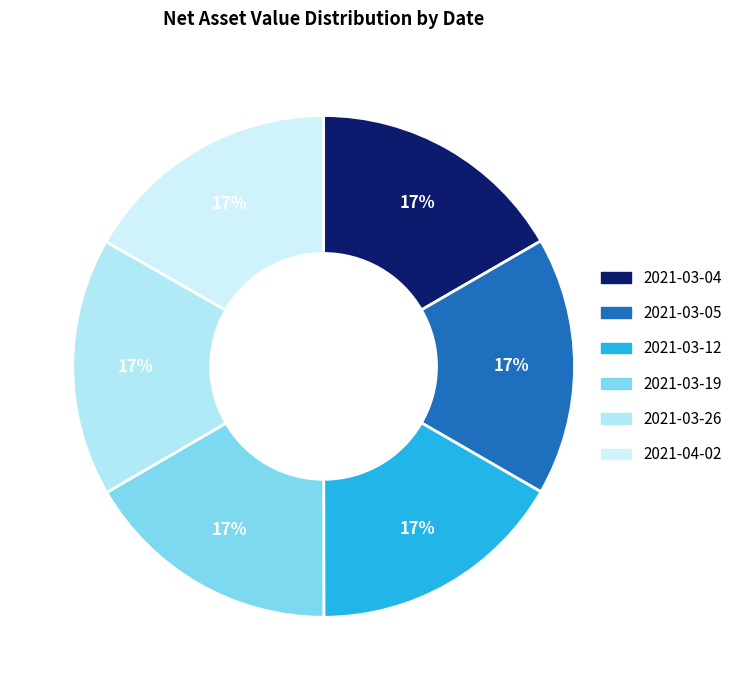

What percentage is the 2021-03-12 slice, to the nearest percent?

17%